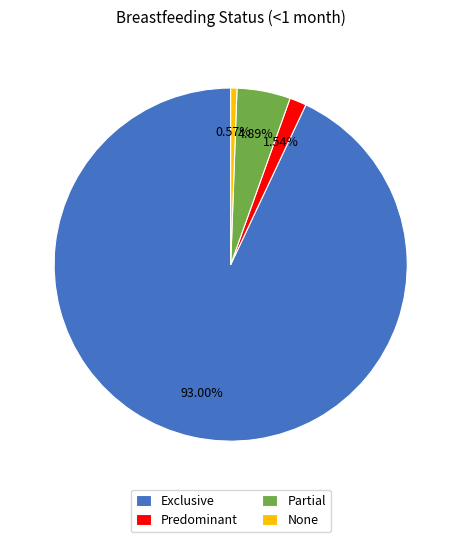

Do Partial and Exclusive together represent more than half of the pie?

Yes